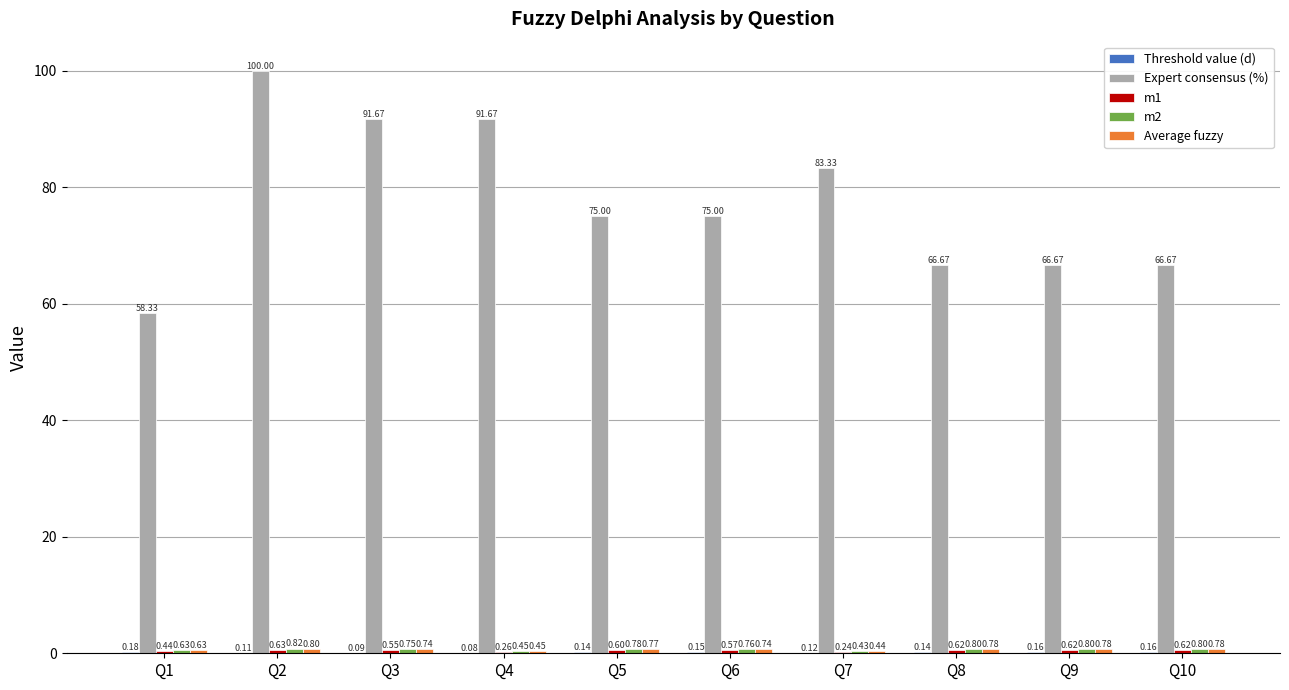

Which label corresponds to the largest value in the chart?

Q2